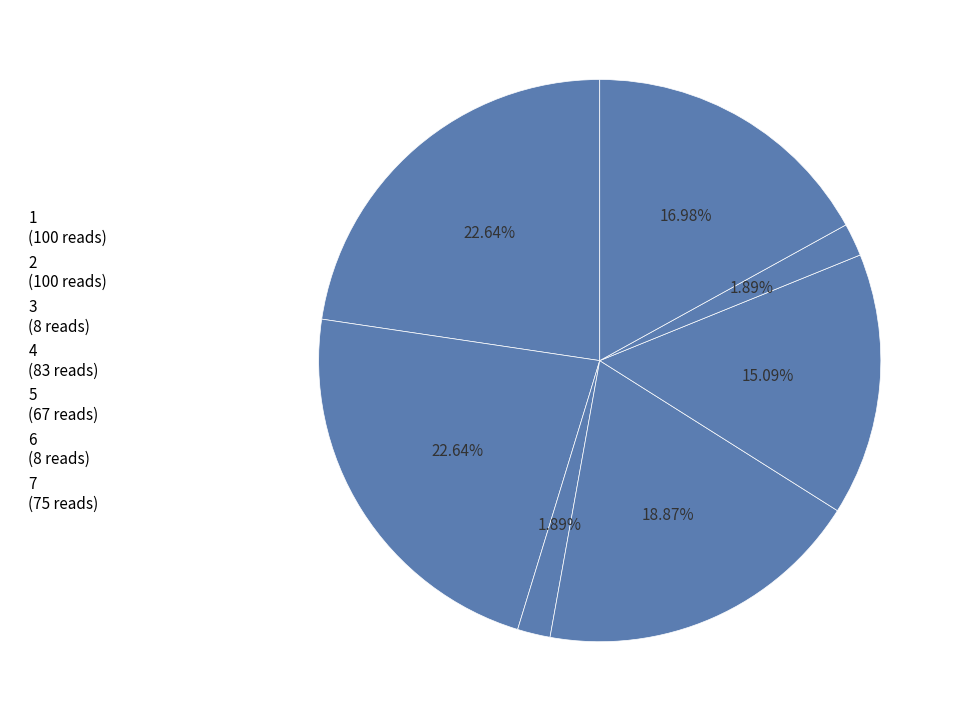

How many segments does this pie chart have?

7